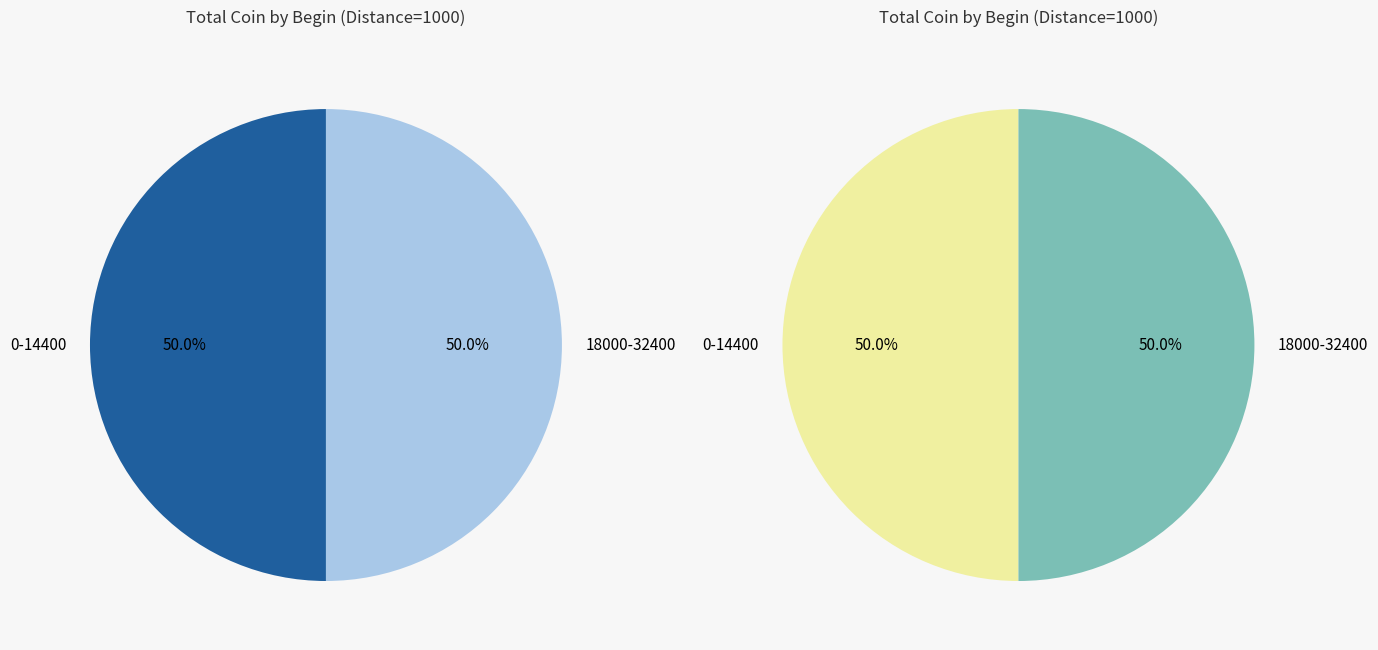

Do 25200 and 3600 together represent more than half of the pie?

No